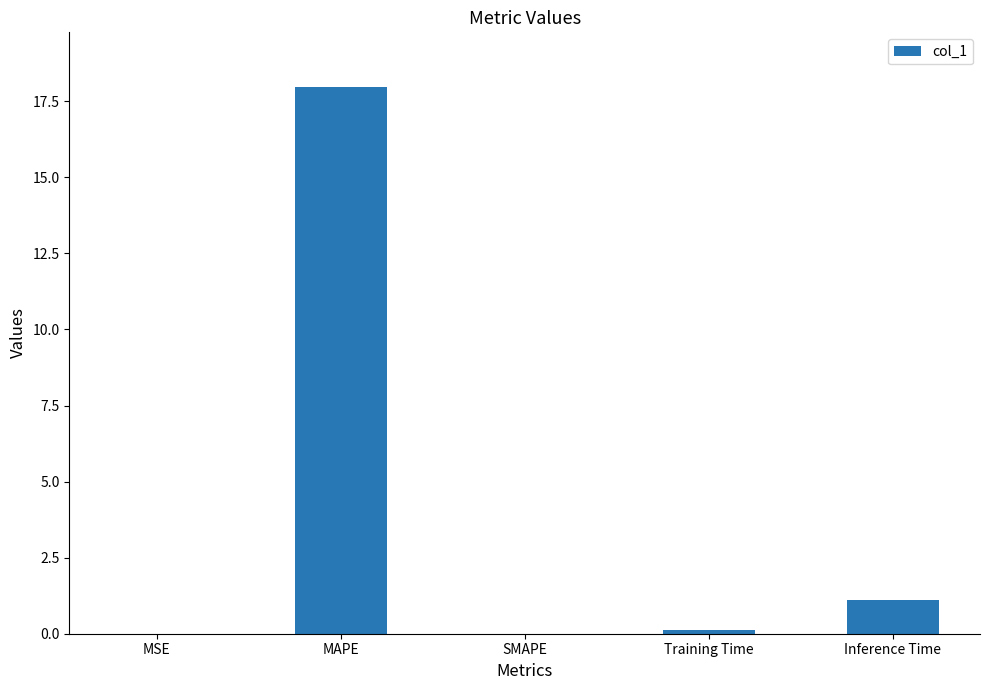

How many distinct data groups are displayed?

1